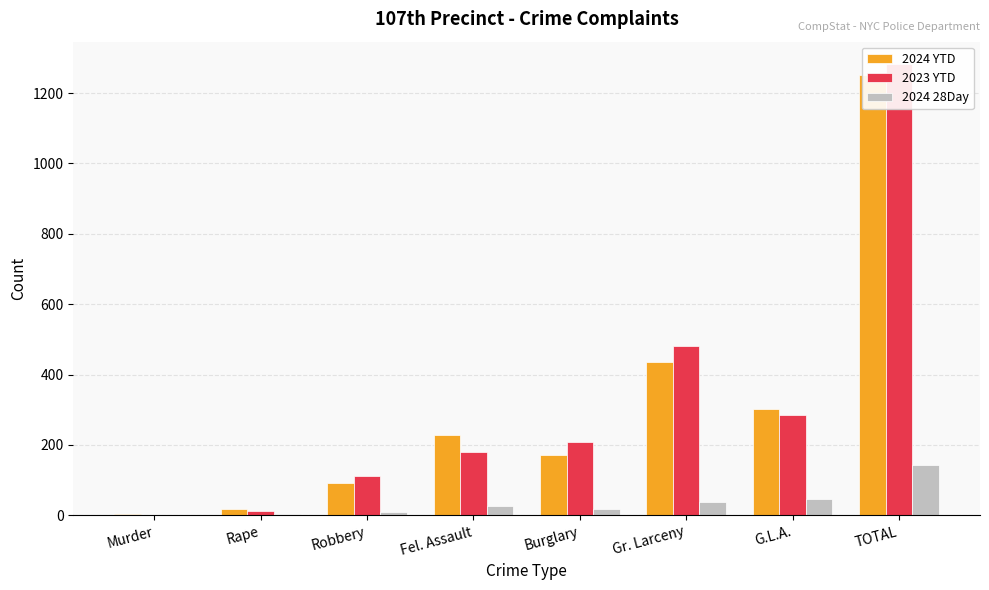

Which series has the largest range (max minus min)?

2023 YTD